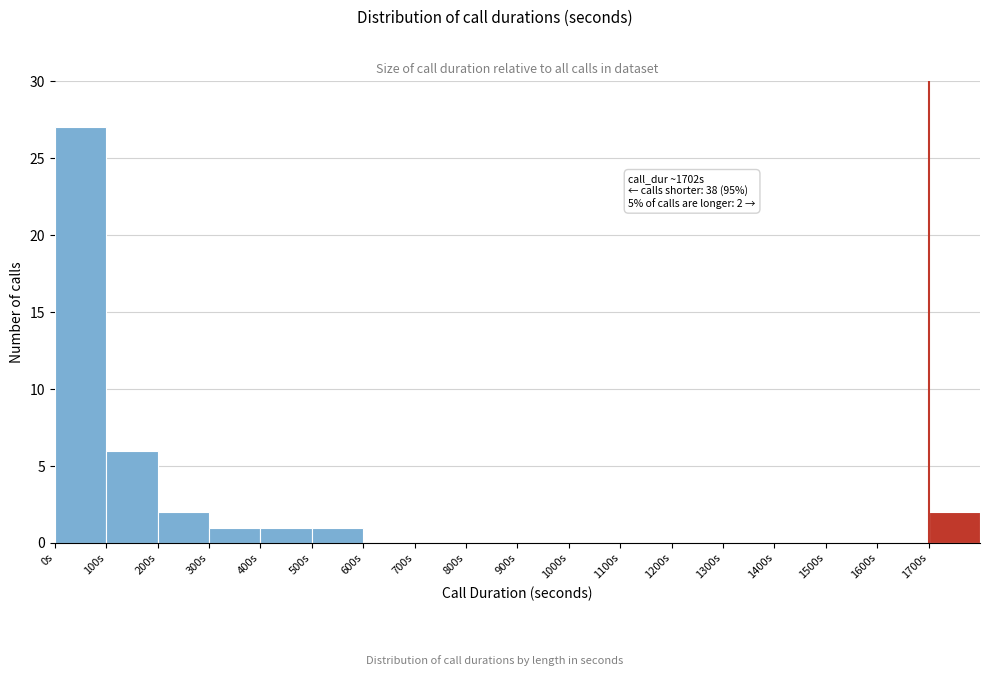

Which range on the x-axis has the tallest bar?

0 to 100